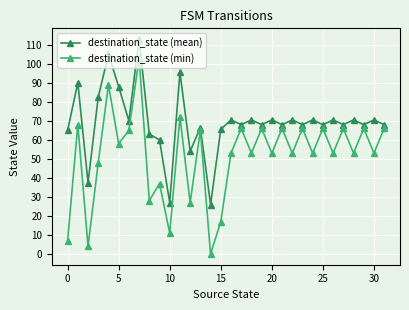

True or false: destination_state (mean) has more than 0 interior local peaks.

True